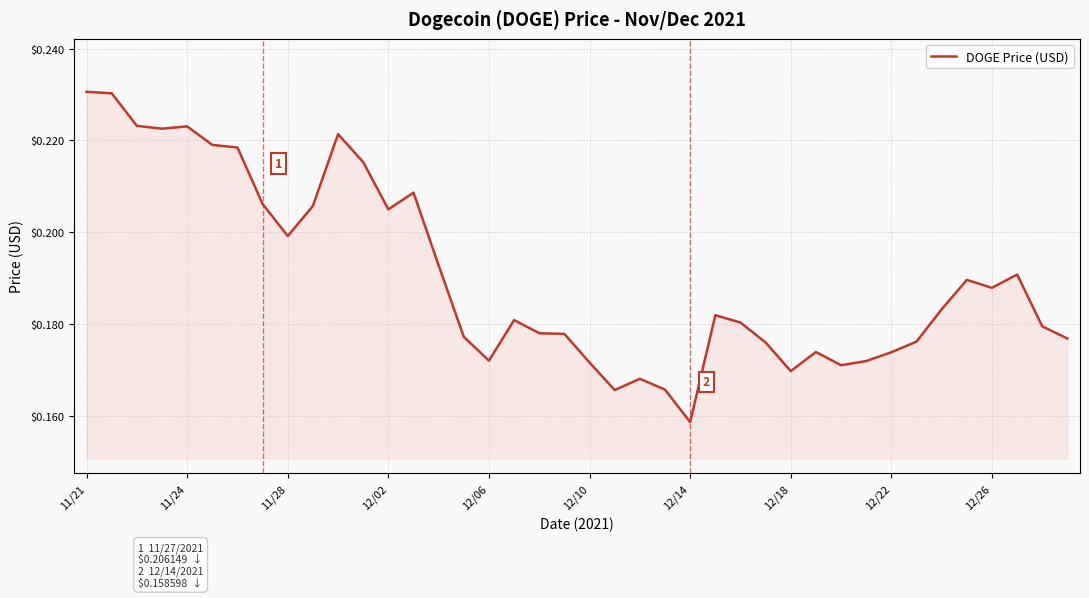

What is the difference between the second highest and second lowest values?

0.1